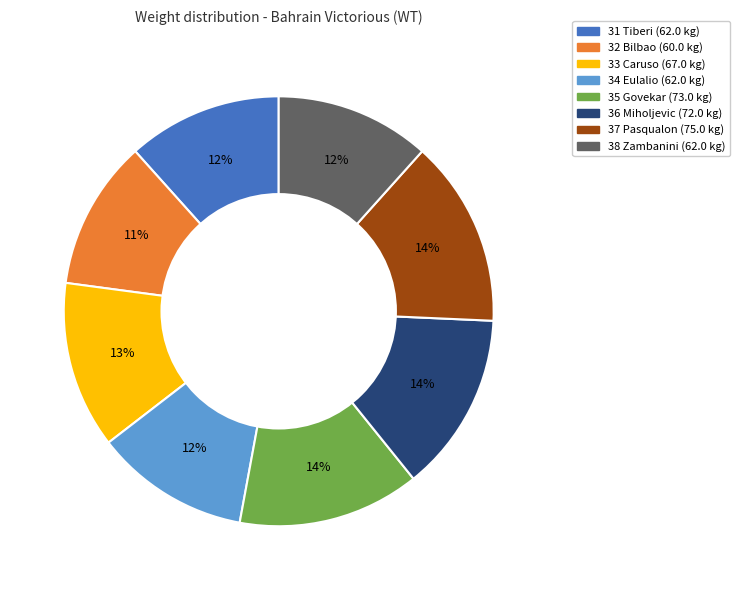

To the nearest percent, what is the combined percentage of 35 Govekar and 32 Bilbao?

25%